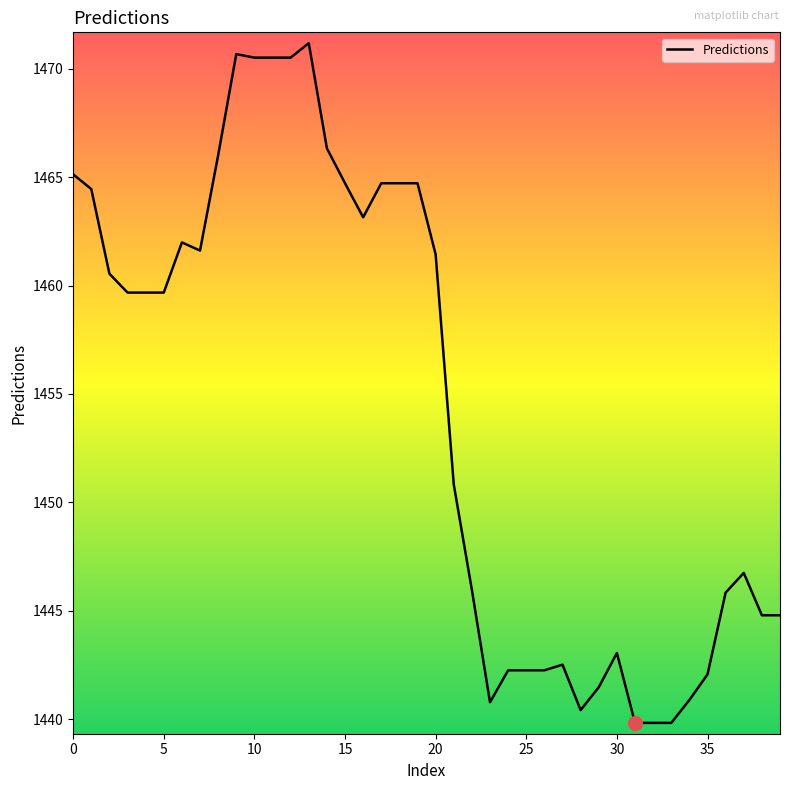

What is the smallest value displayed?

1439.8